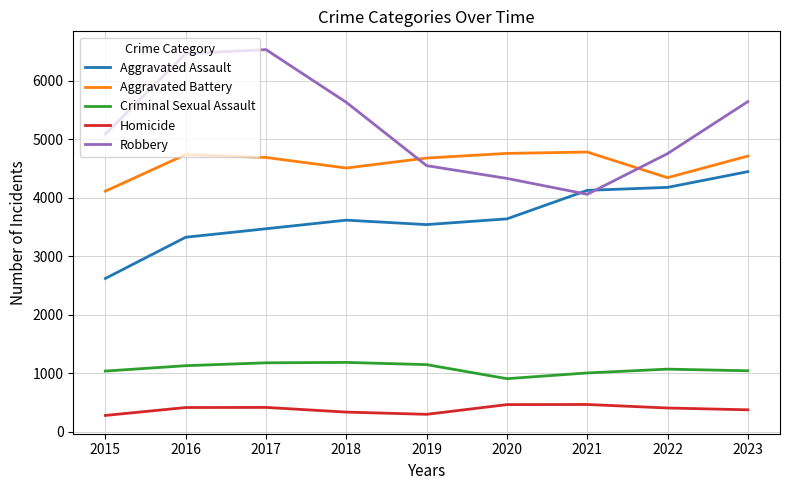

In Robbery, how many points are higher than both neighbors (excluding endpoints)?

1